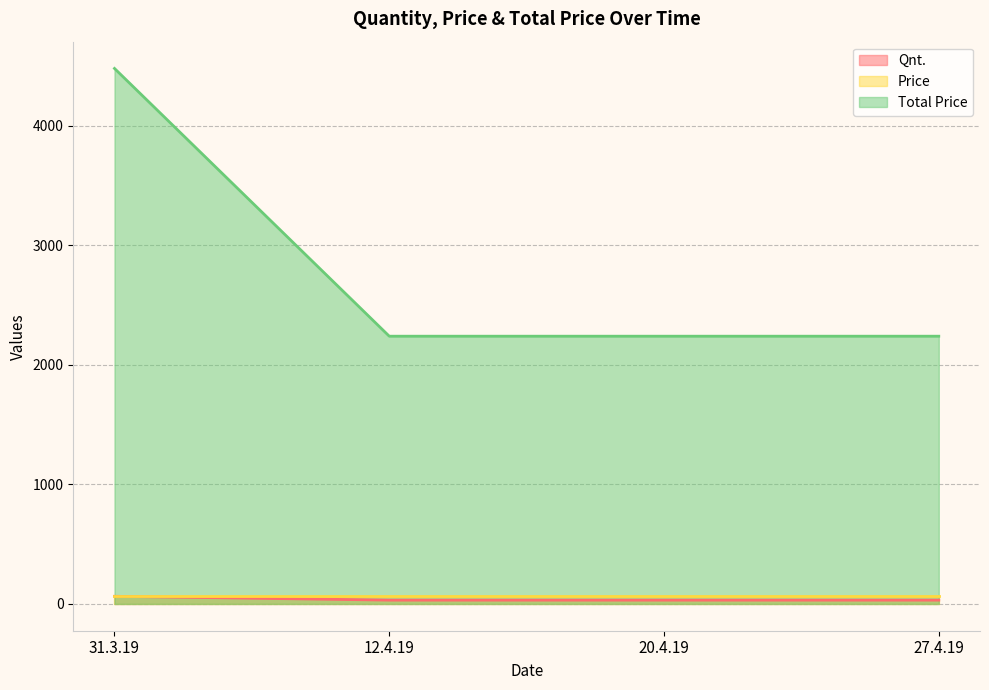

What is the label of the 4th point from the left?

27.4.19